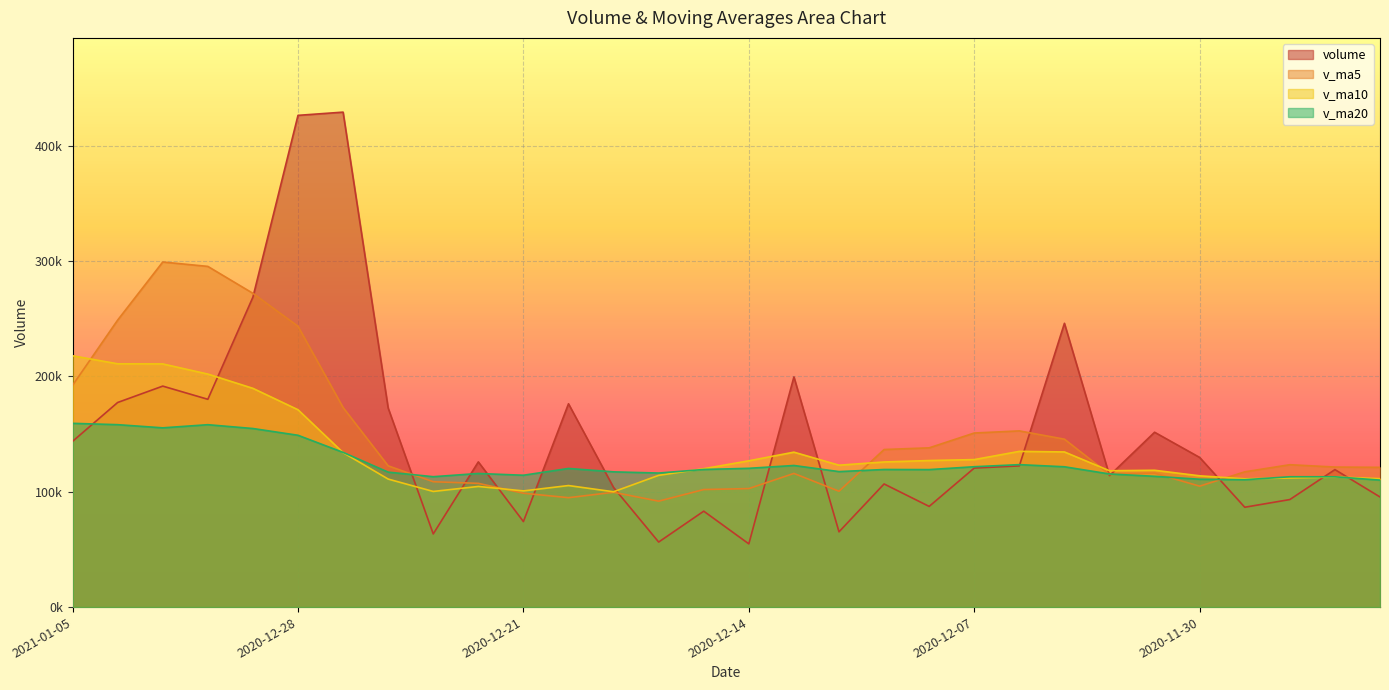

What is the label of the 7th point from the left?

2020-12-25